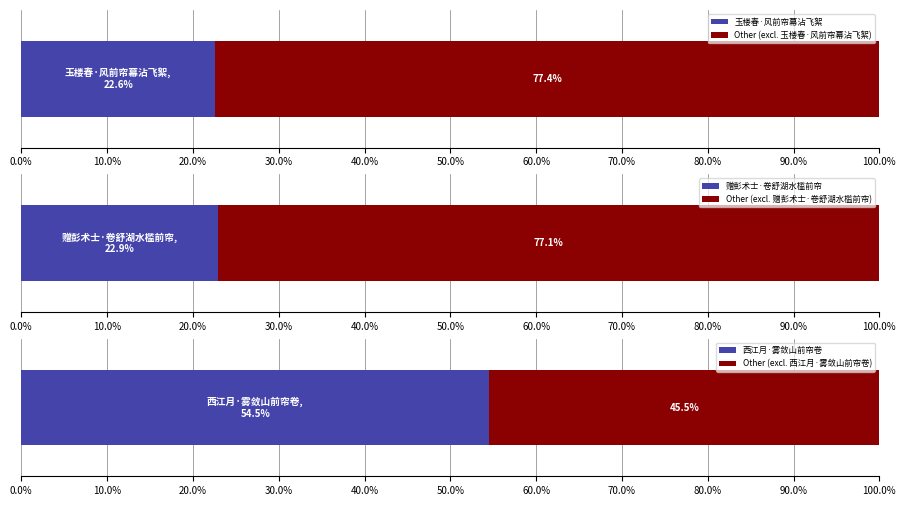

What is the minimum value for 玉楼春·风前帘幕沾飞絮?

22.6